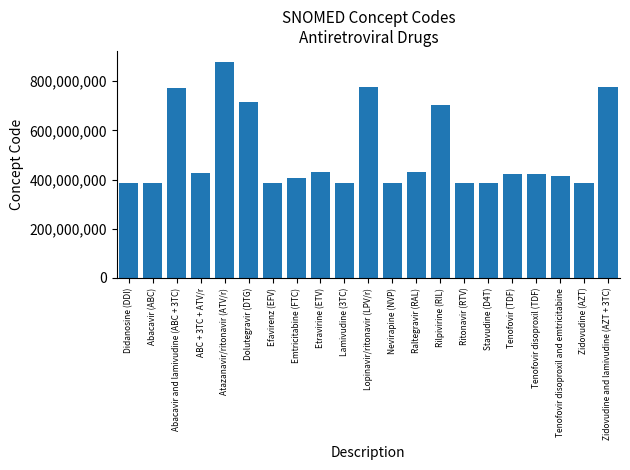

Which category has the highest value across all series?

Atazanavir/ritonavir (ATV/r)